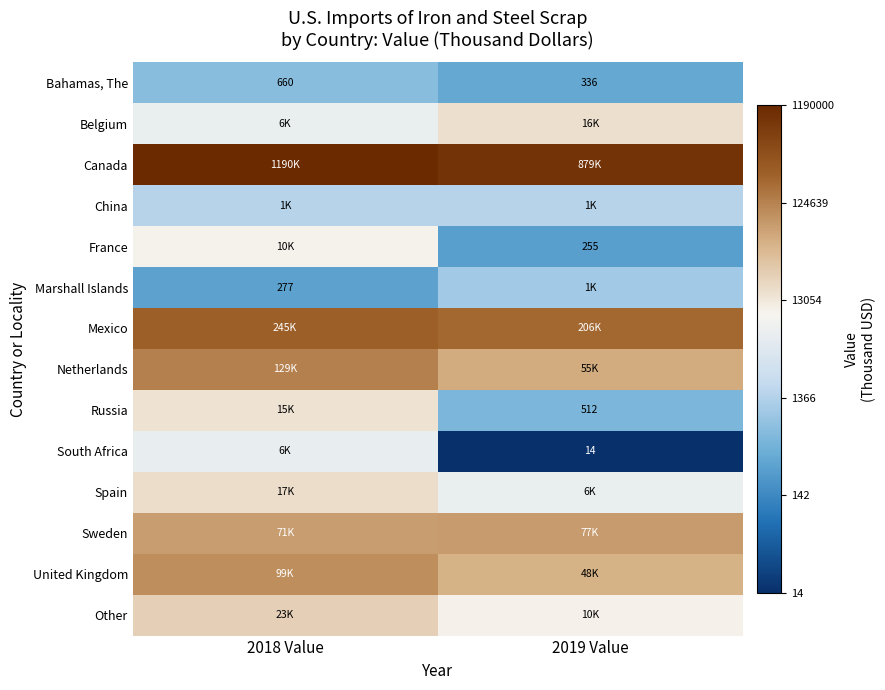

Which has a higher value, 2019 Value or 2018 Value?

2018 Value